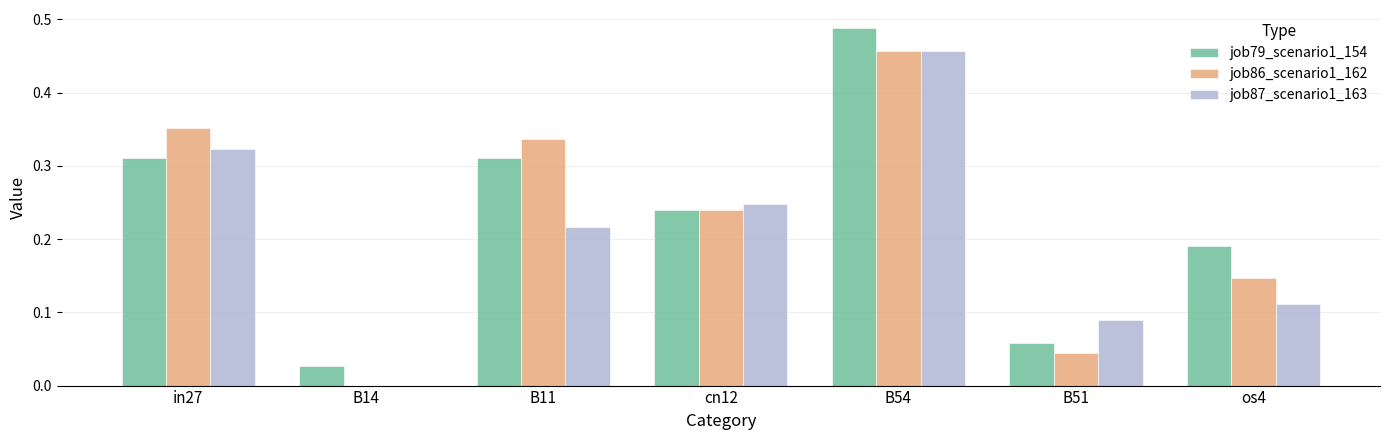

What is the sum of the job79_scenario1_154 values at in27 and B54?

0.8